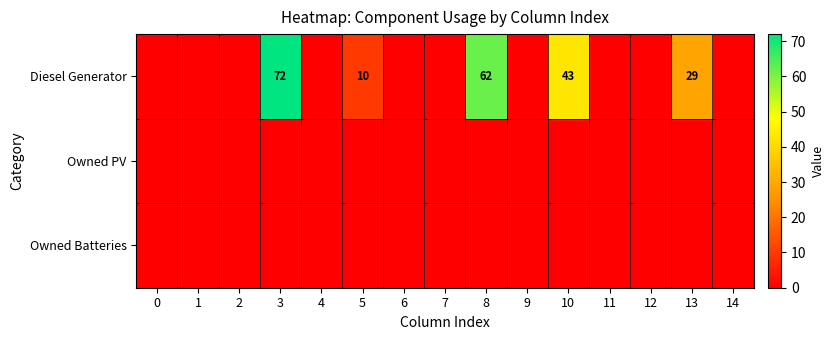

Which has a higher value, 10 or 8?

8